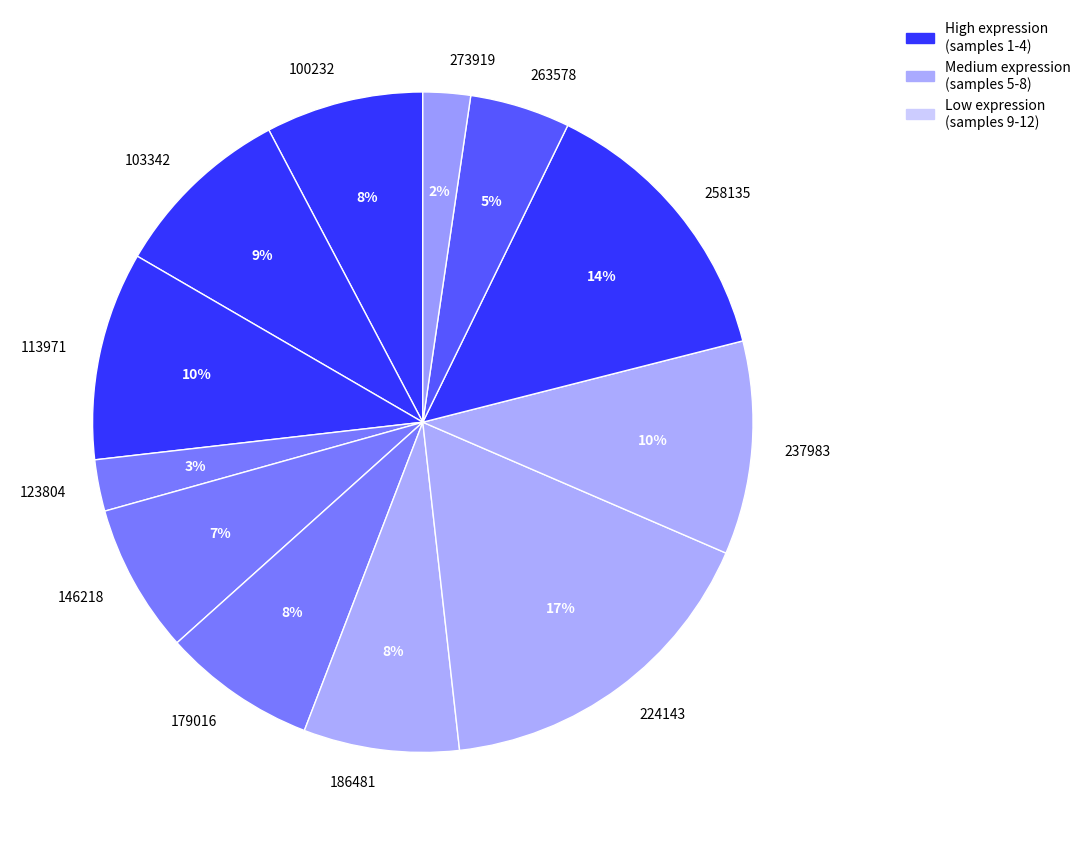

Combined, do 103342 and 179016 account for over 50%?

No